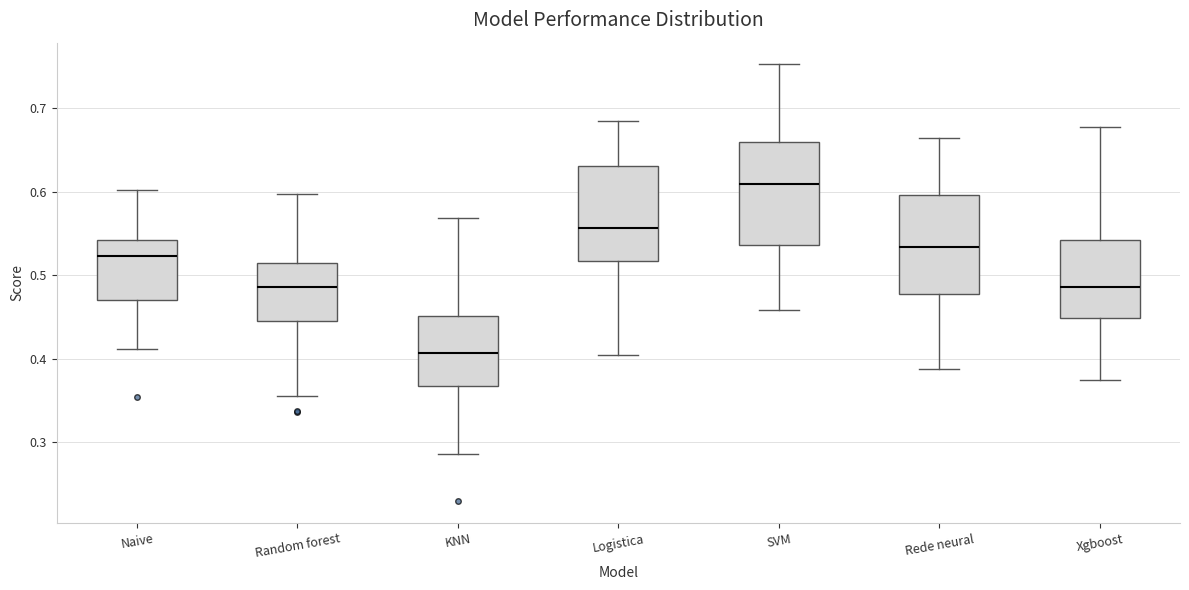

Where is the lower edge of the box for Logistica on the y-axis? The values are not printed on the chart, so give them approximately, as read against the axis.

0.52